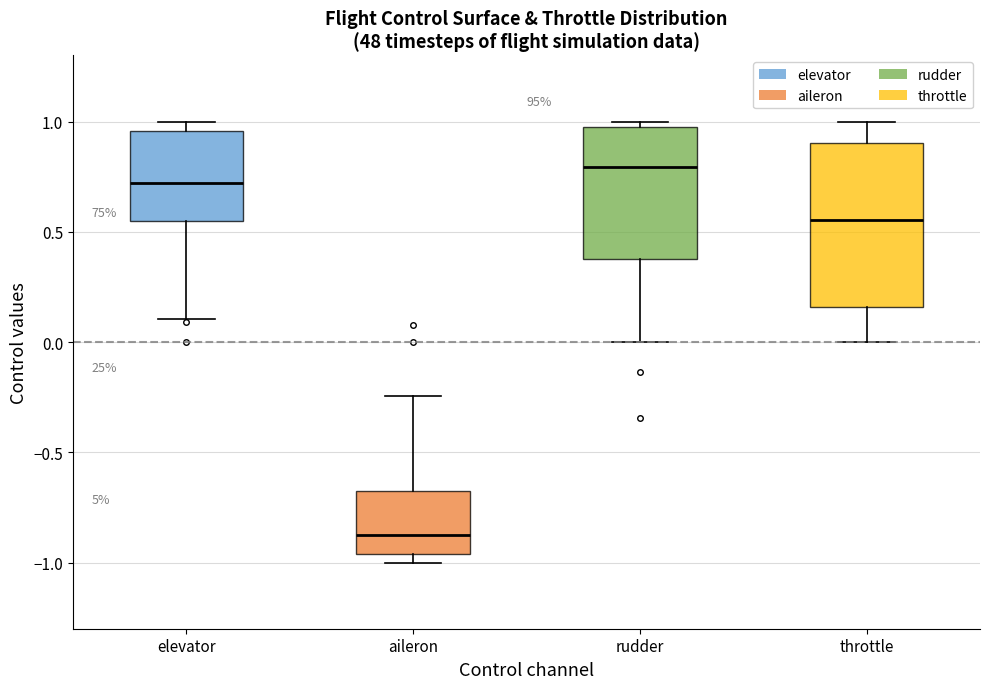

Reading left to right, transcribe this box plot: for each box, give where its median line is, the range the box spans, and where its two whiskers end, as read against the y-axis. The values are not printed on the chart, so give them approximately, as read against the axis.

elevator: median 0.70, box 0.55 to 0.95, whiskers 0.10 to 1.00
aileron: median -0.85, box -0.95 to -0.70, whiskers -1.00 to -0.25
rudder: median 0.80, box 0.40 to 1.00, whiskers 0.00 to 1.00 (just above the box's upper edge)
throttle: median 0.55, box 0.15 to 0.90, whiskers 0.00 to 1.00